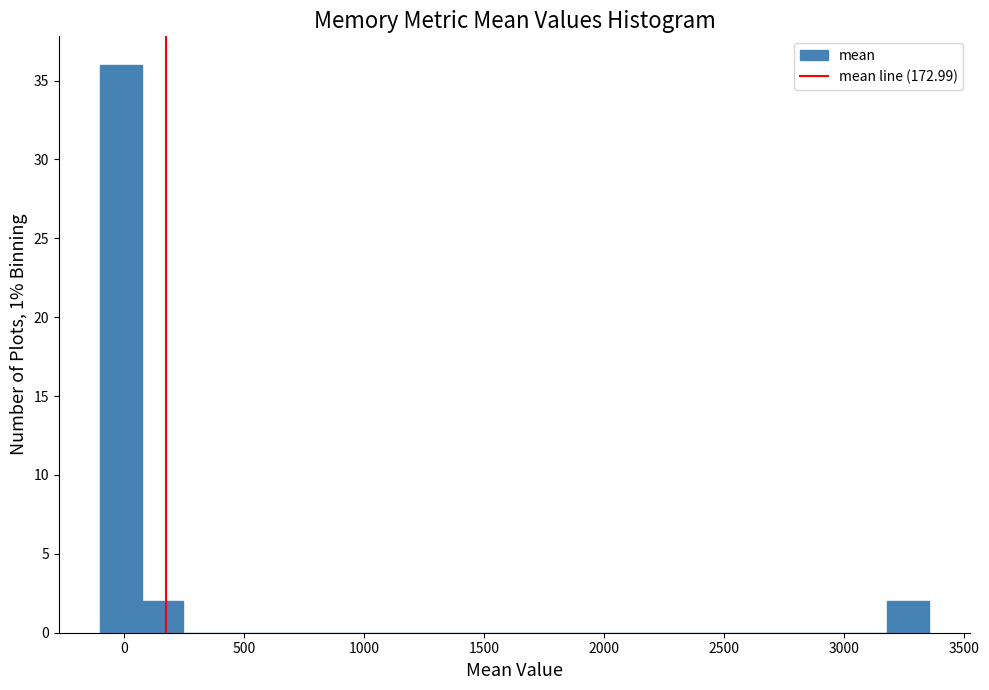

Around what value on the x-axis is the tallest bar? Give the approximate position of its centre, as read against the axis.

0